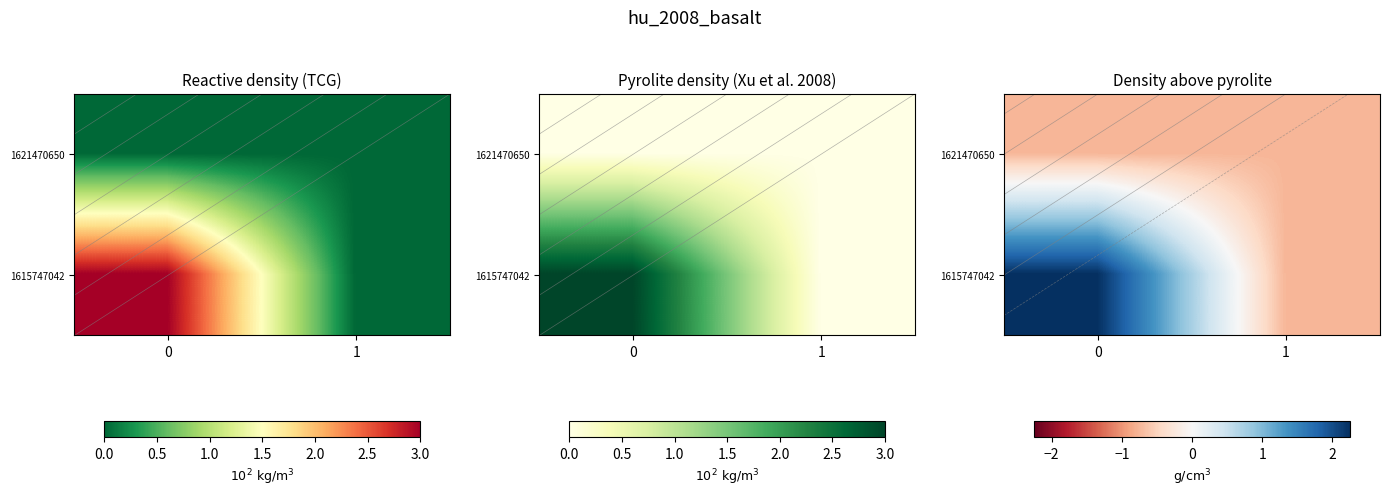

How many values in 1615747042 are below zero?

1